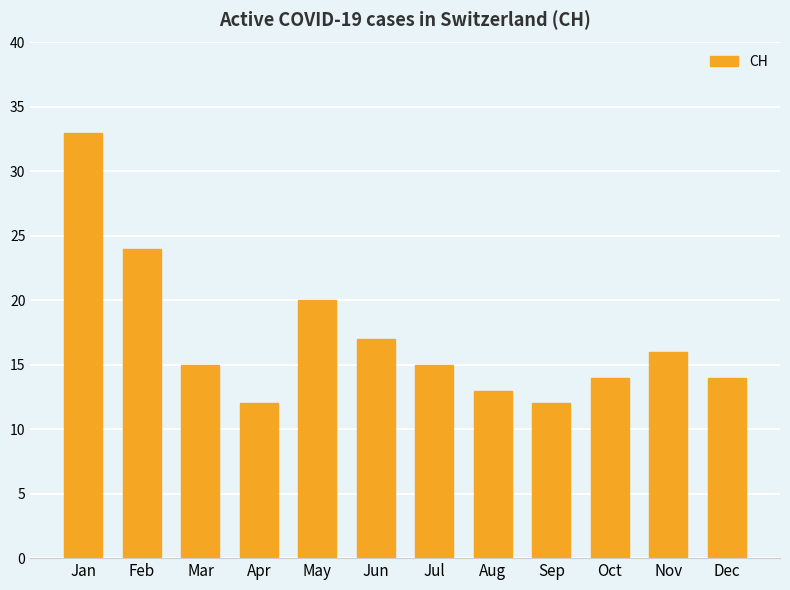

Reading left to right, list all the values displayed in this chart.

Jan=33	Feb=24	Mar=15	Apr=12	May=20	Jun=17	Jul=15	Aug=13	Sep=12	Oct=14	Nov=16	Dec=14